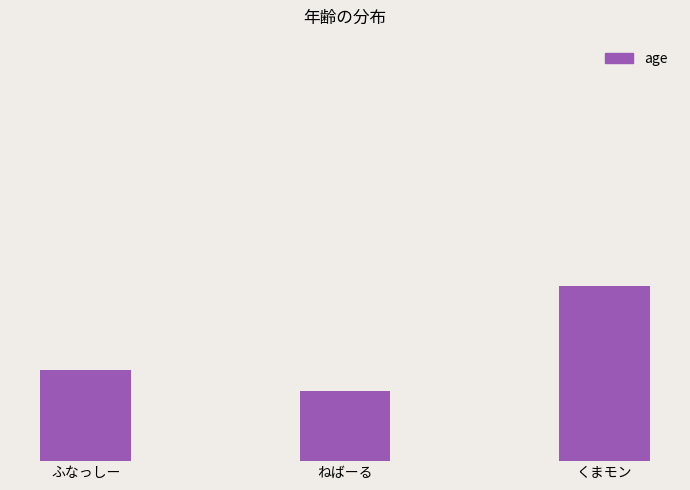

What is the average value?

16